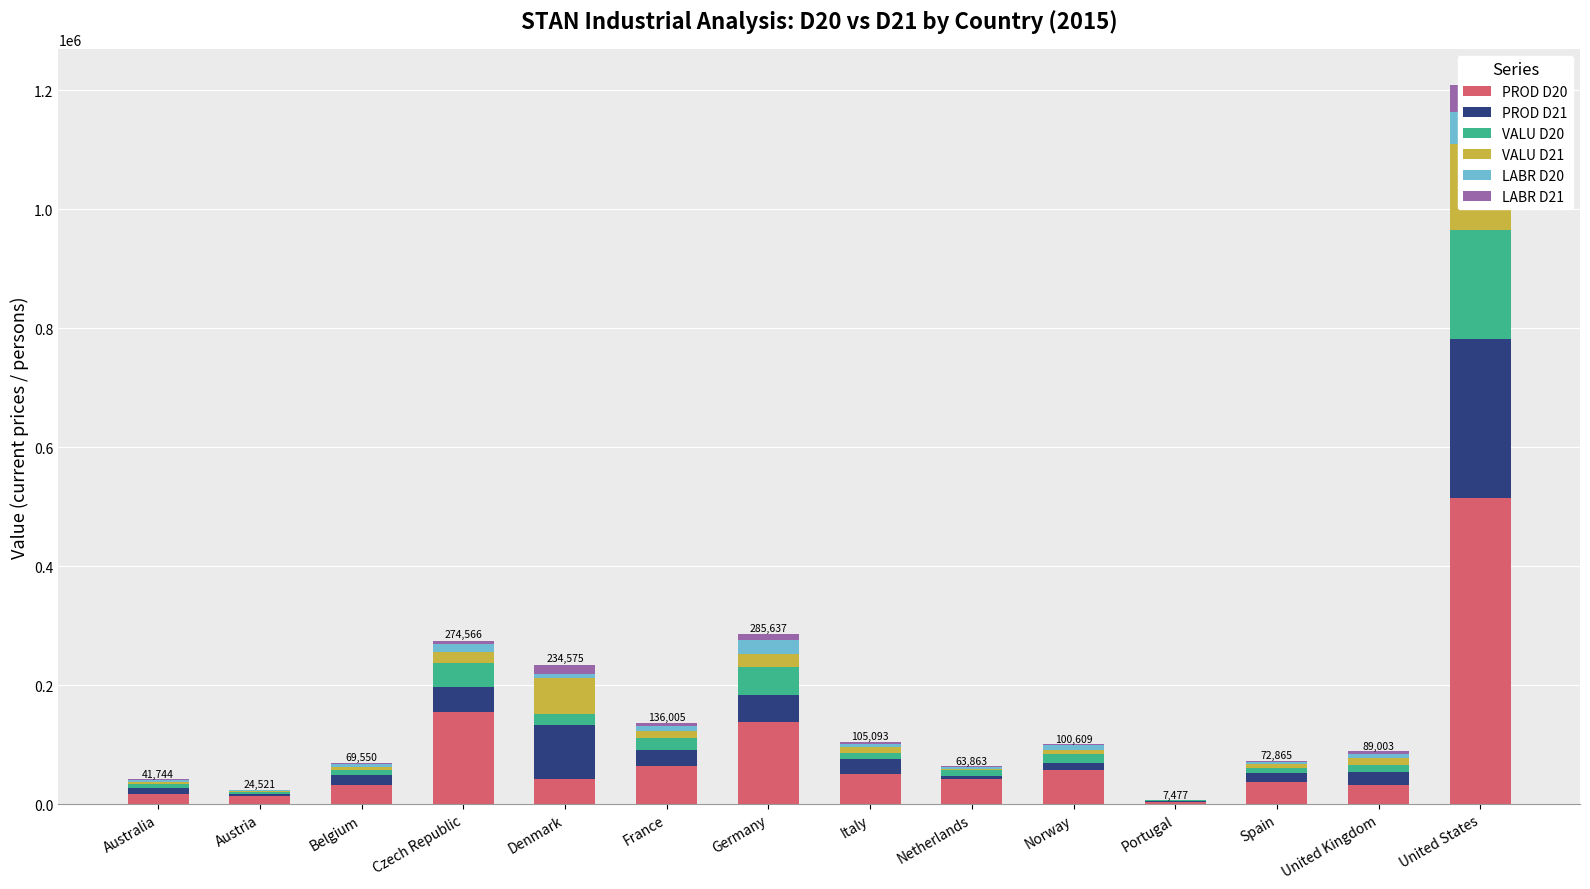

Which category has the lowest value in the VALU D21 series?

Portugal